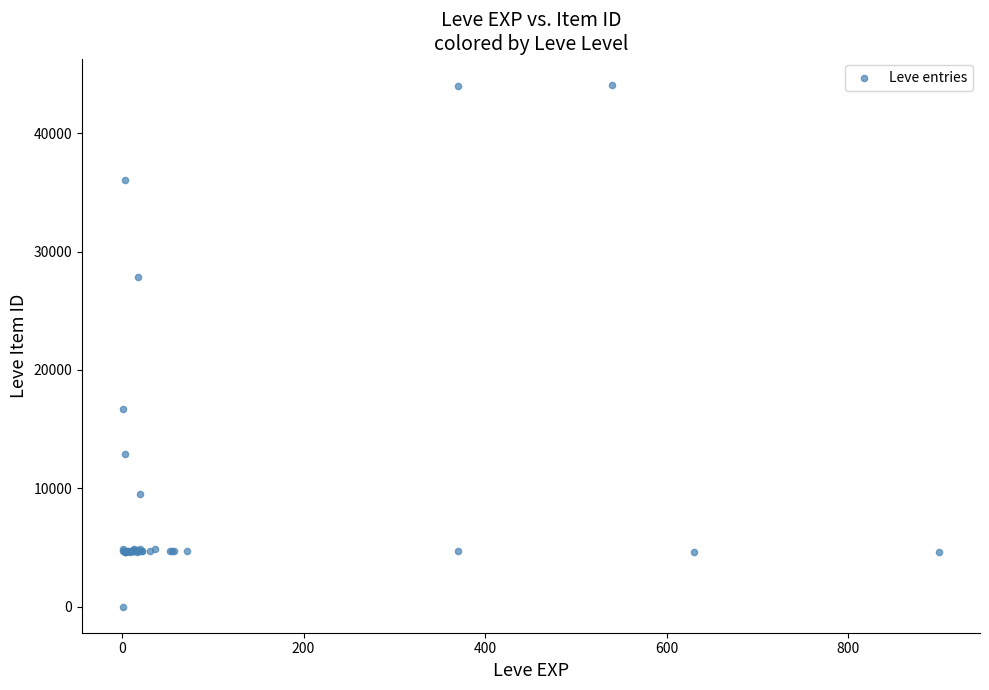

What Y value in the scatter plot is closest to 22050?

16734